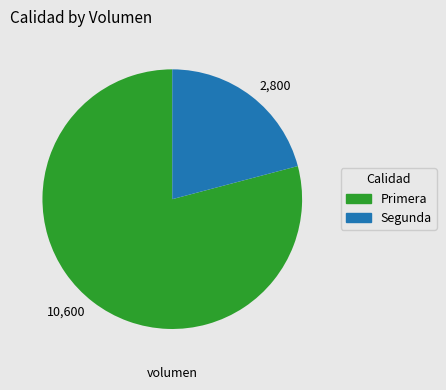

Is there a majority slice in this chart?

Yes